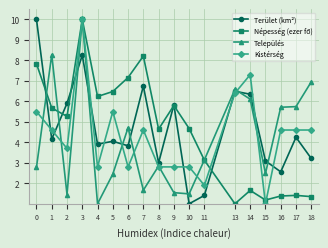

True or false: Terület (km²) has a value of 6.6 at 1.

False